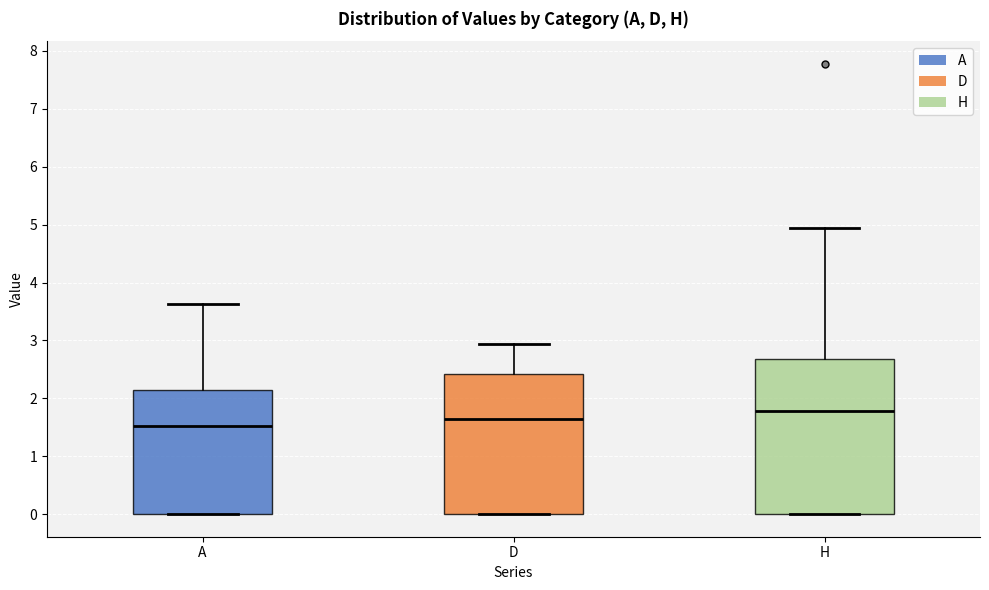

Which box is the tallest, from its lower edge to its upper edge?

H